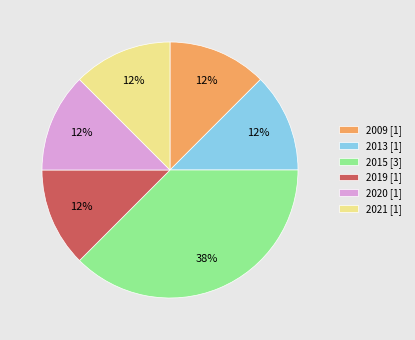

Which slice is the largest?

2015 [3]